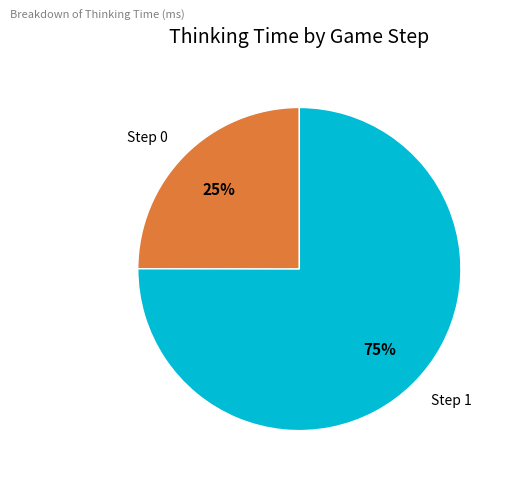

Is the sum of Step 1 and Step 0 greater than half?

Yes